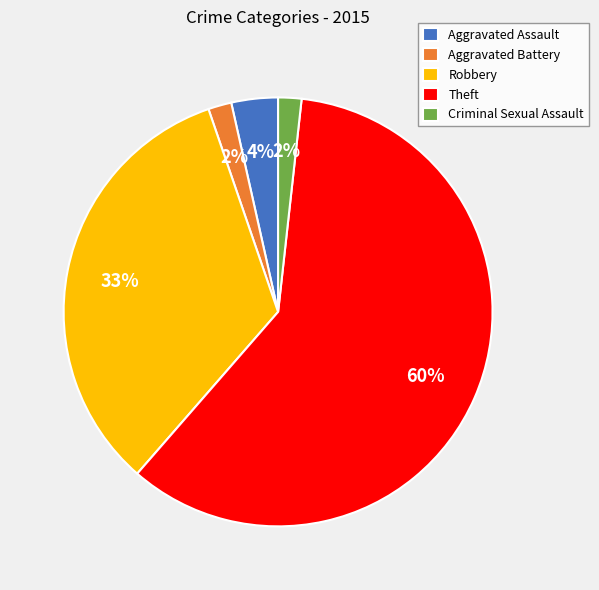

To the nearest percent, what is the average slice percentage?

20%